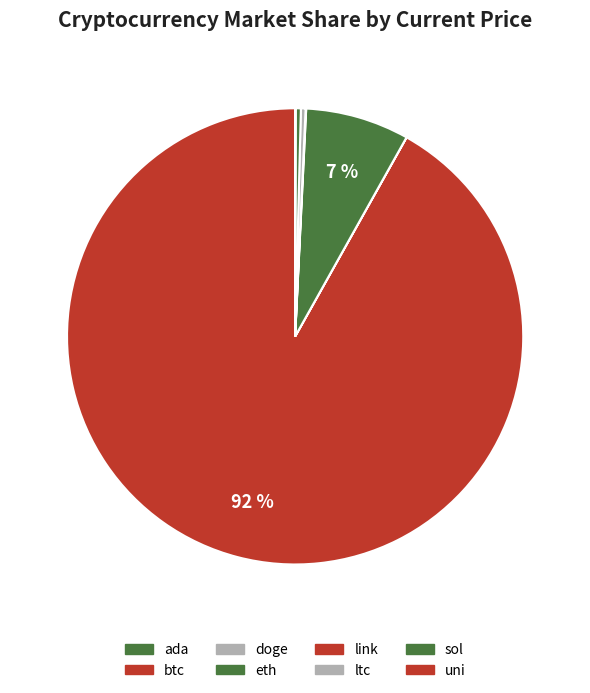

How many slices are in this pie chart?

8